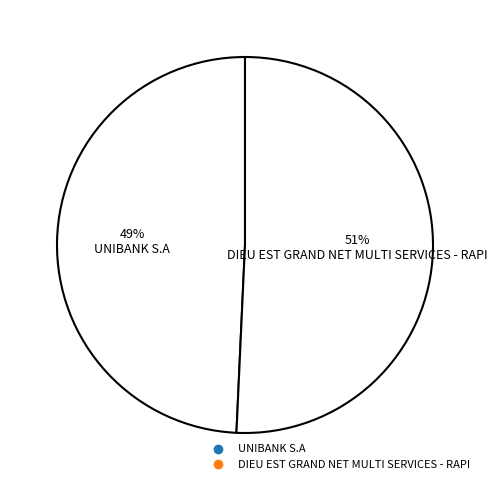

Rank the categories by value from highest to lowest.

DIEU EST GRAND NET MULTI SERVICES - RAPI, UNIBANK S.A